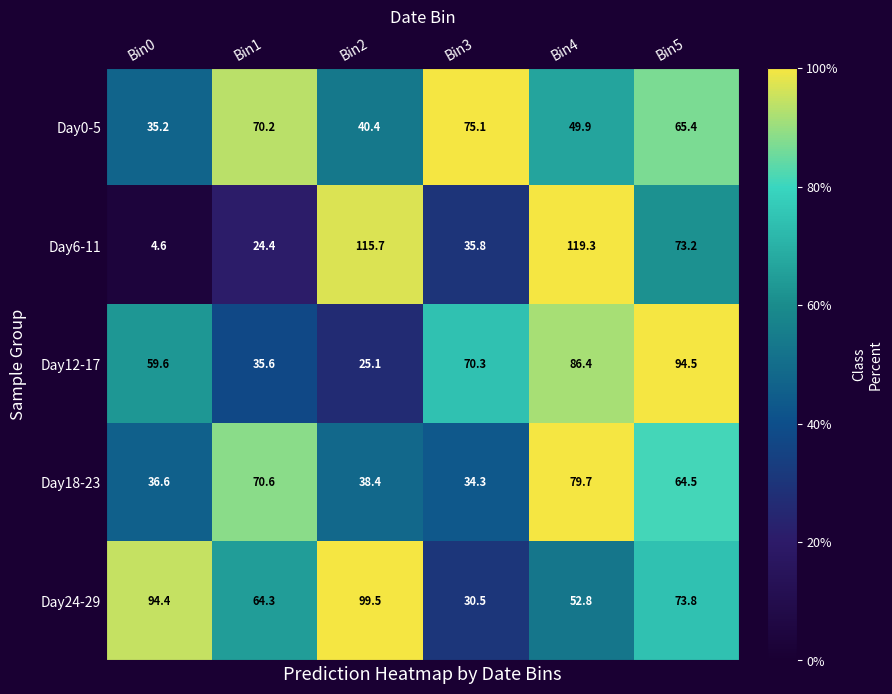

Is it true that Day18-23 equals 99.2 at Bin1?

False